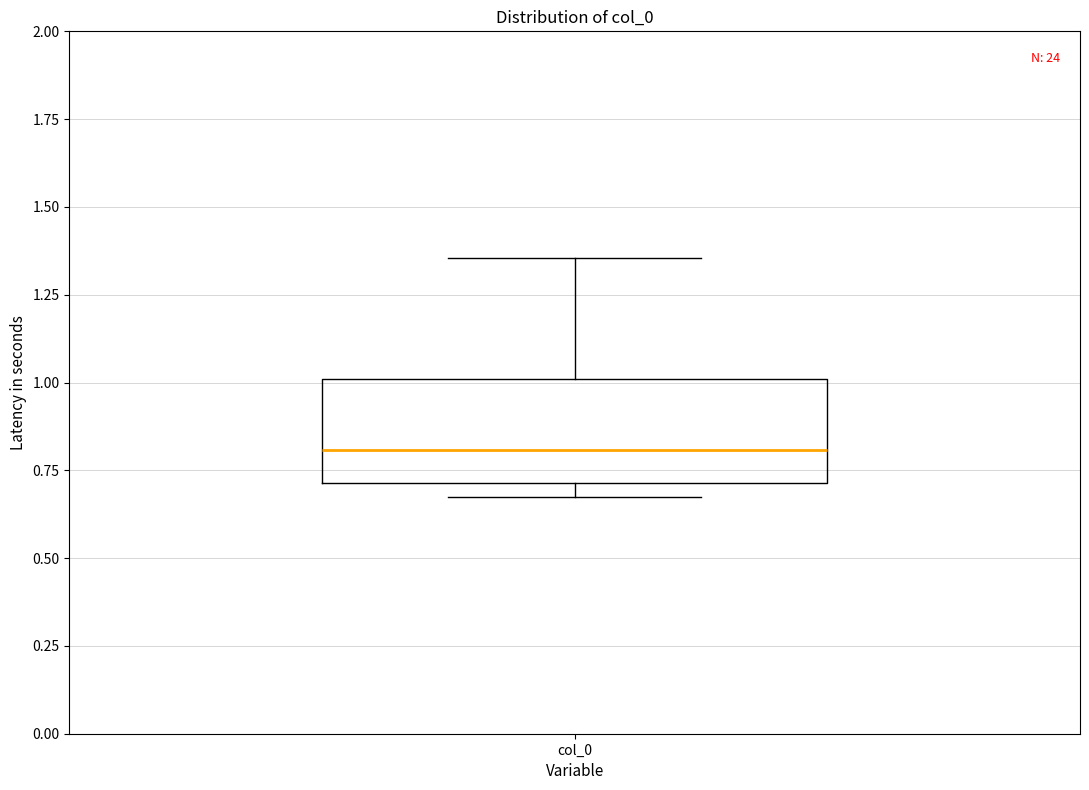

Transcribe this box plot: give where the median line is, the range the box spans, and where the two whiskers end, as read against the y-axis. The values are not printed on the chart, so give them approximately, as read against the axis.

median 0.80, box 0.70 to 1.00, whiskers 0.65 to 1.35